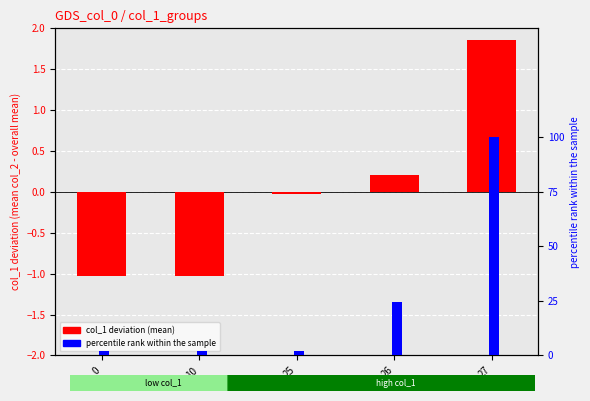

At which label is col_1 deviation closest to 0?

25